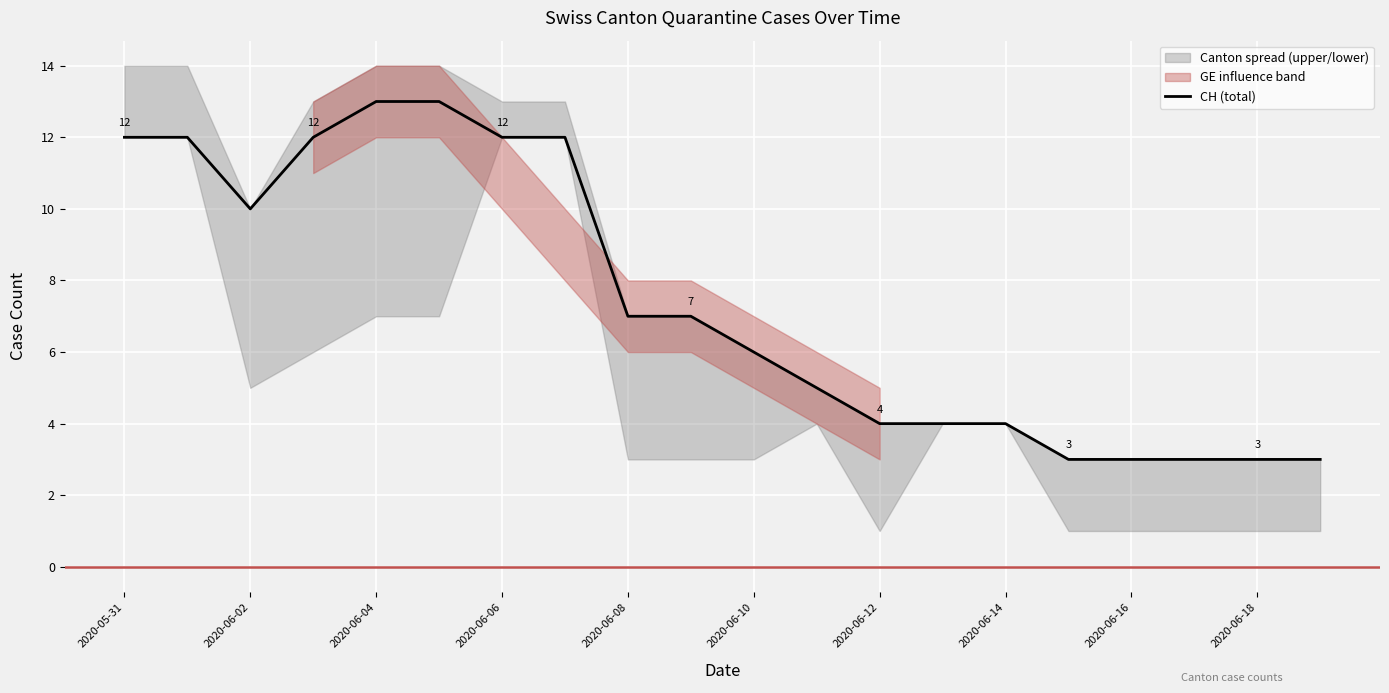

Is it true that CH (total) equals 3 at 2020-06-18?

True